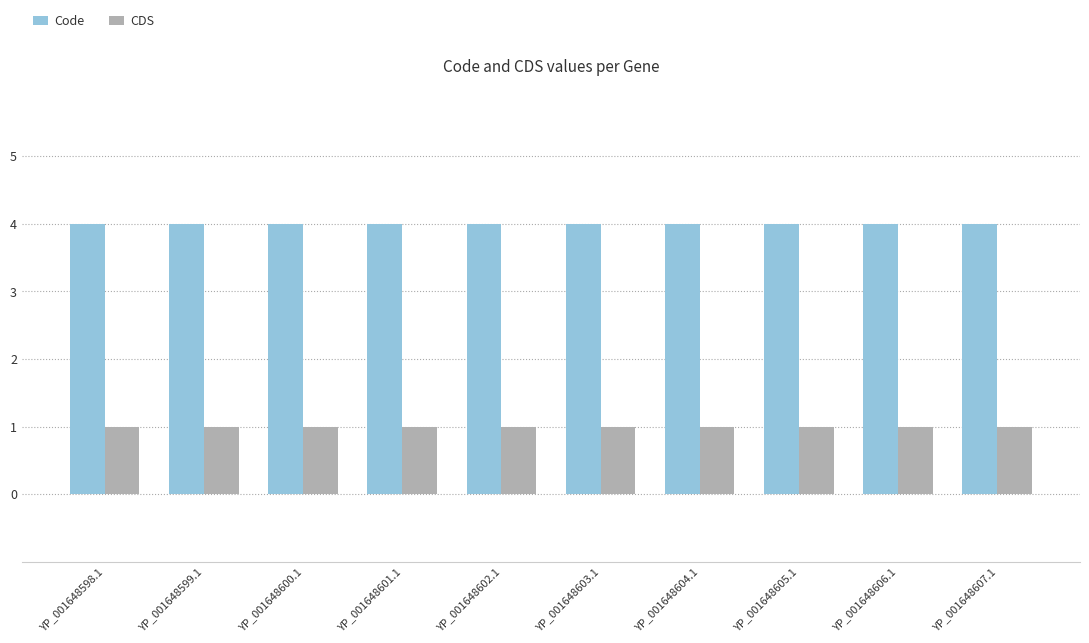

What is the difference between the highest and lowest values at YP_001648601.1?

3